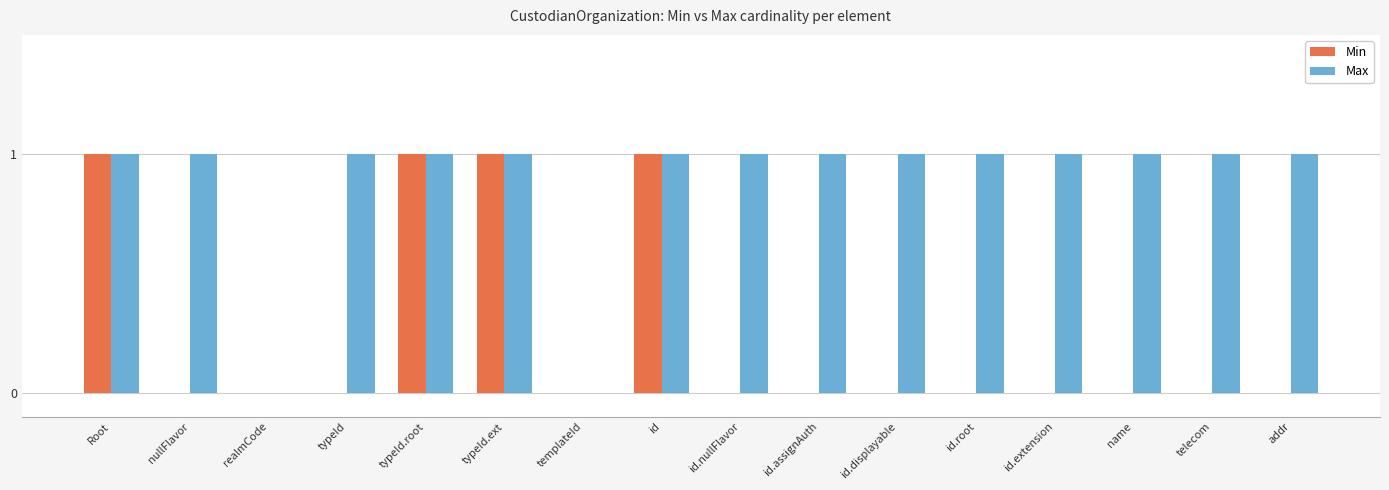

Is it true that Min equals 0 at addr?

True